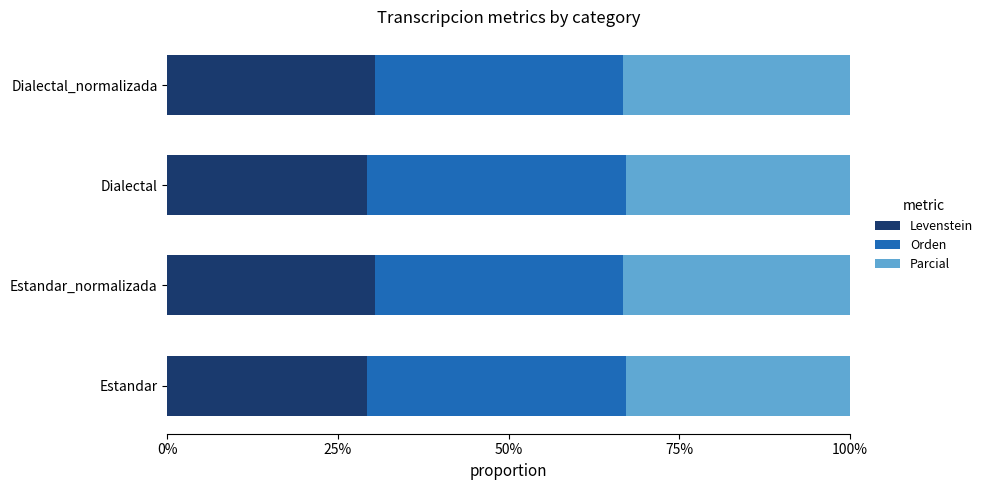

True or false: Levenstein has a value of 29.3 at Dialectal.

True